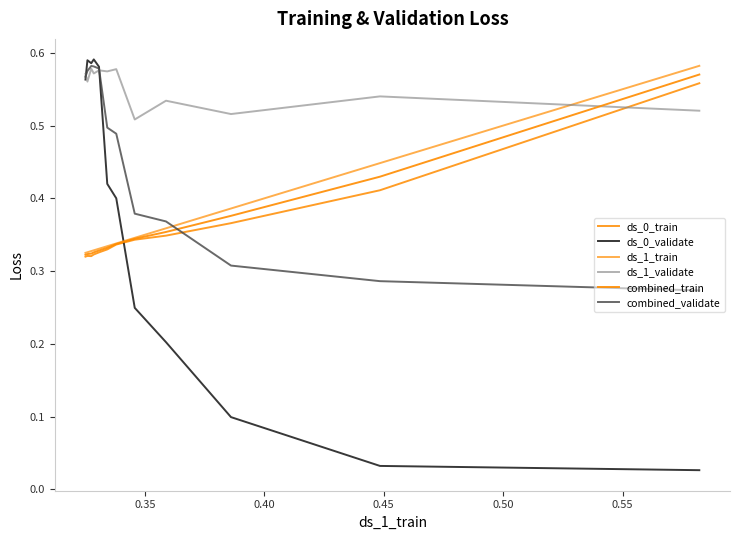

What is the maximum value for ds_0_validate?

0.6